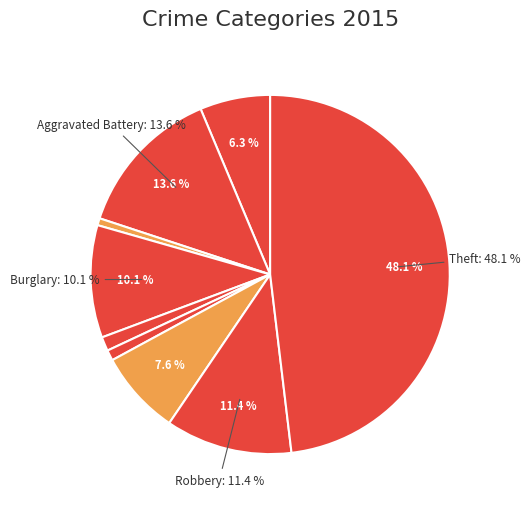

What percentage is the Motor Vehicle Theft slice, to the nearest percent?

8%